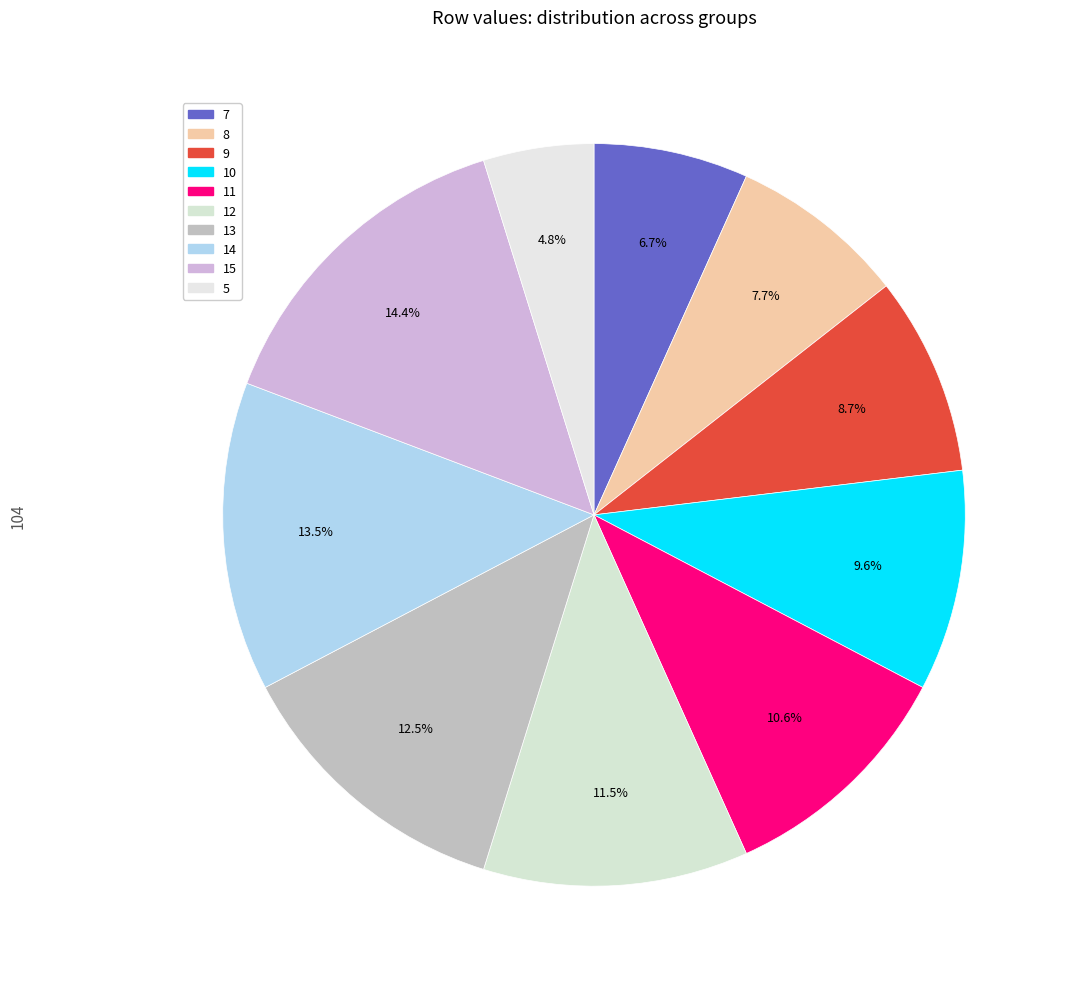

Does any single category account for the majority?

No